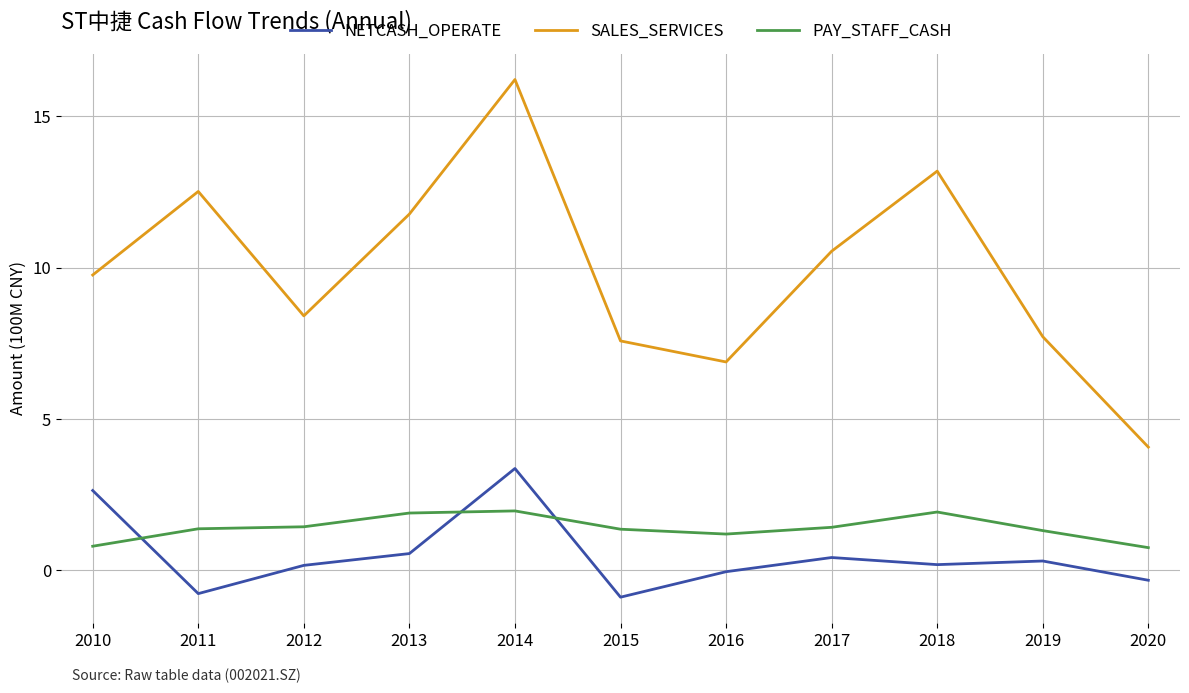

Between 2015 and 2017, which series saw the biggest shift?

SALES_SERVICES